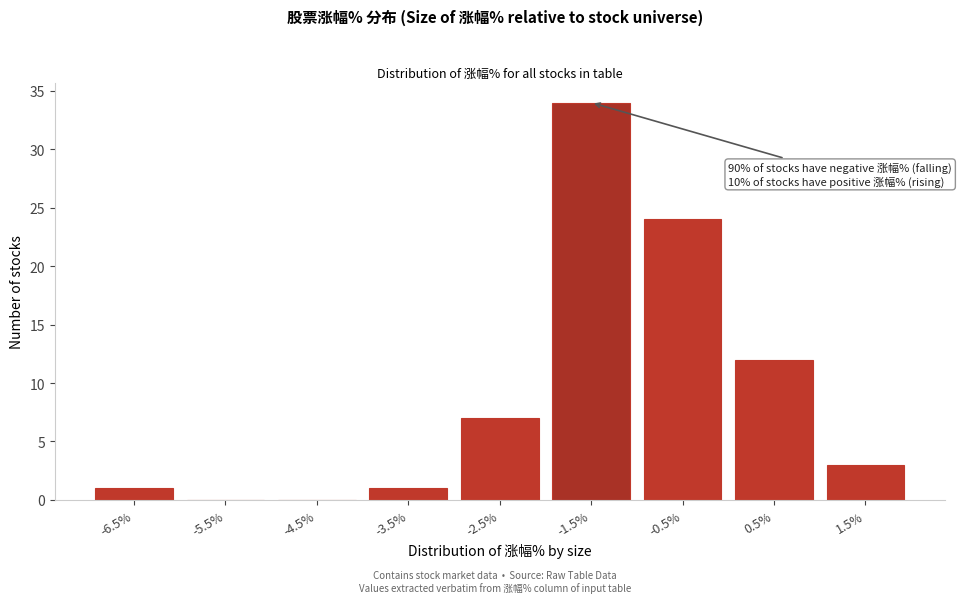

Reading left to right, extract all data points from this chart.

-6.5%=1	-5.5%=0	-4.5%=0	-3.5%=1	-2.5%=7	-1.5%=34	-0.5%=24	0.5%=12	1.5%=3